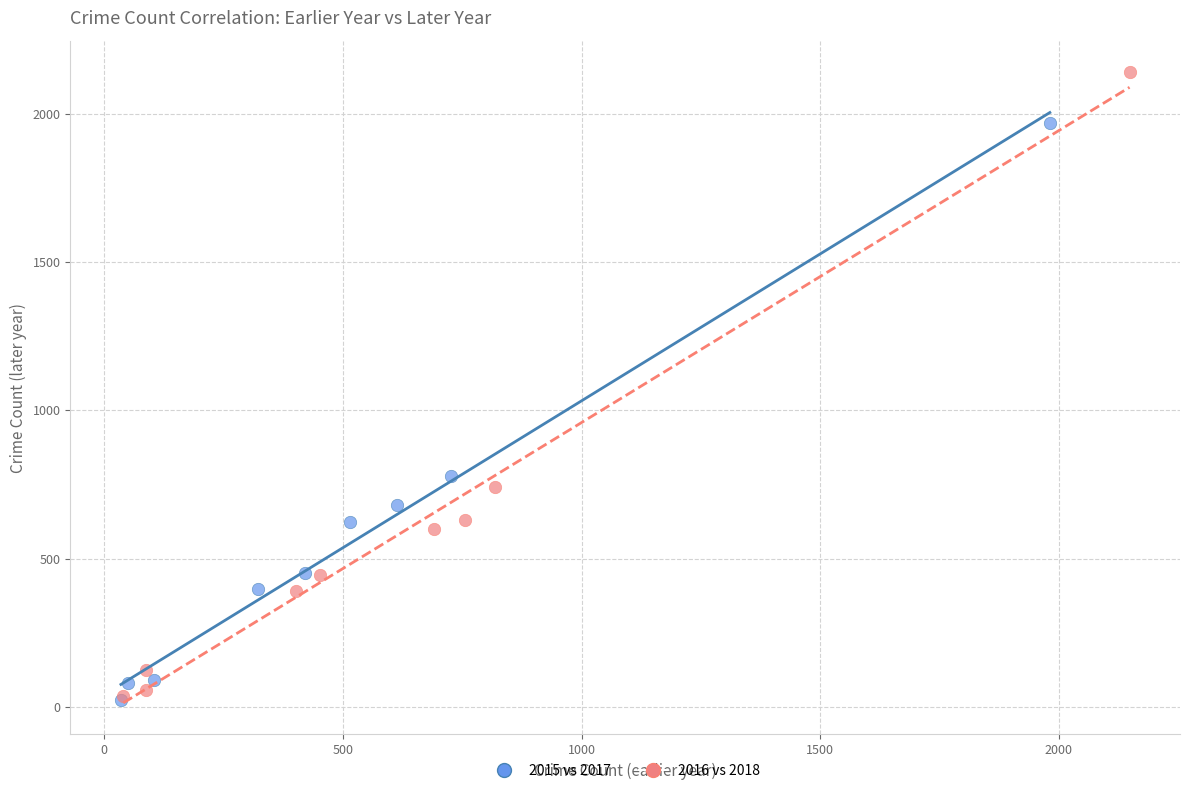

Which series has the largest Y range (max minus min)?

2016 vs 2018